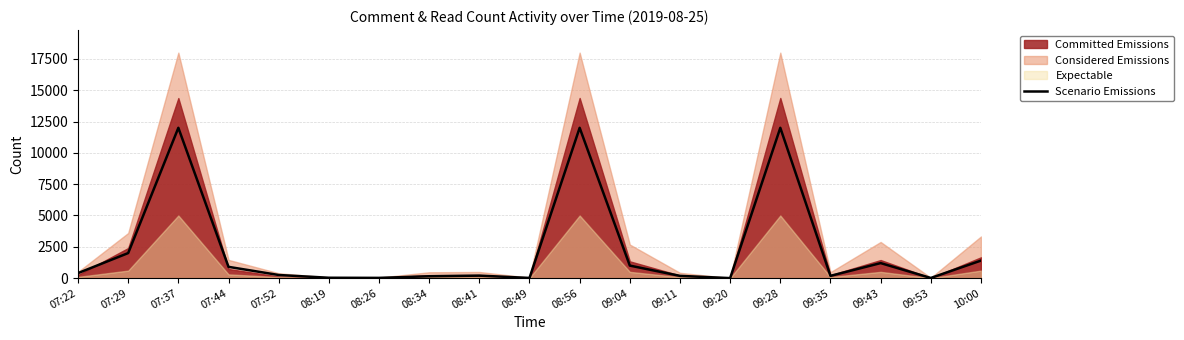

Is it true that the value at 08:34 is 92?

False